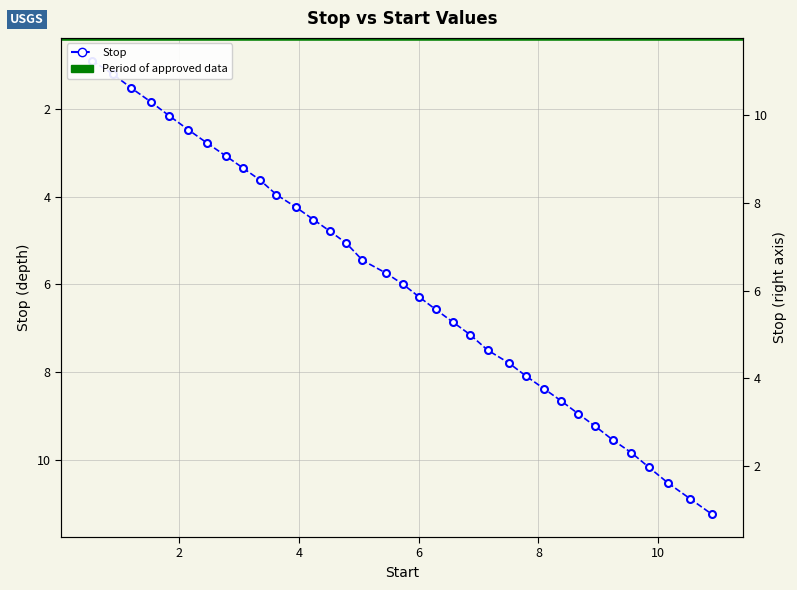

How many categories are shown in the chart?

35